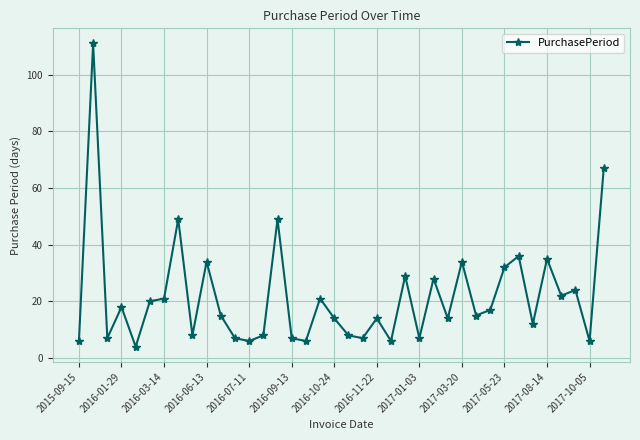

Count the number of data series in this chart.

1